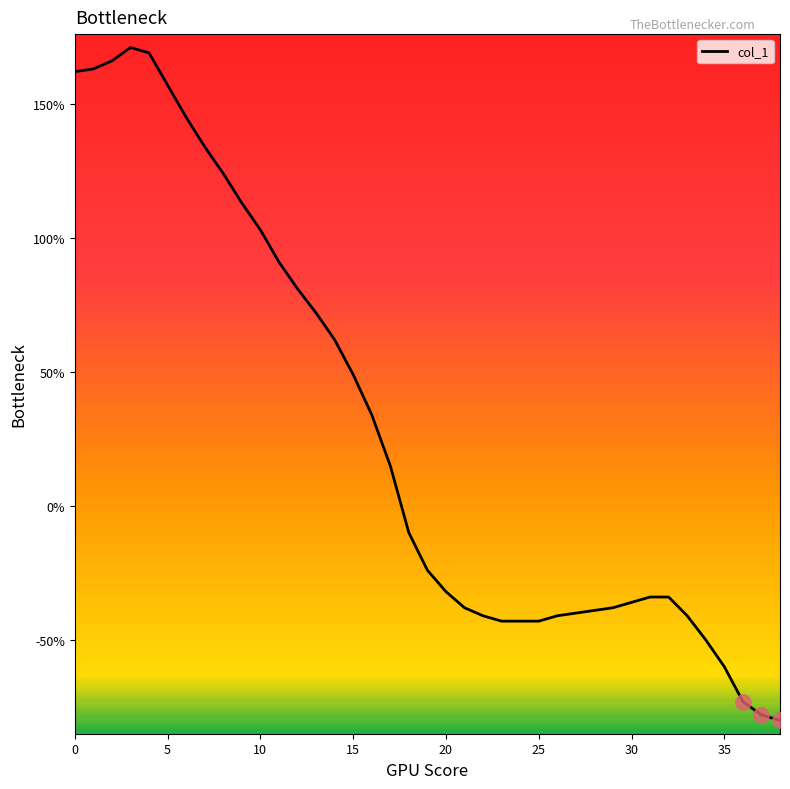

What is the minimum value shown in the chart?

-80